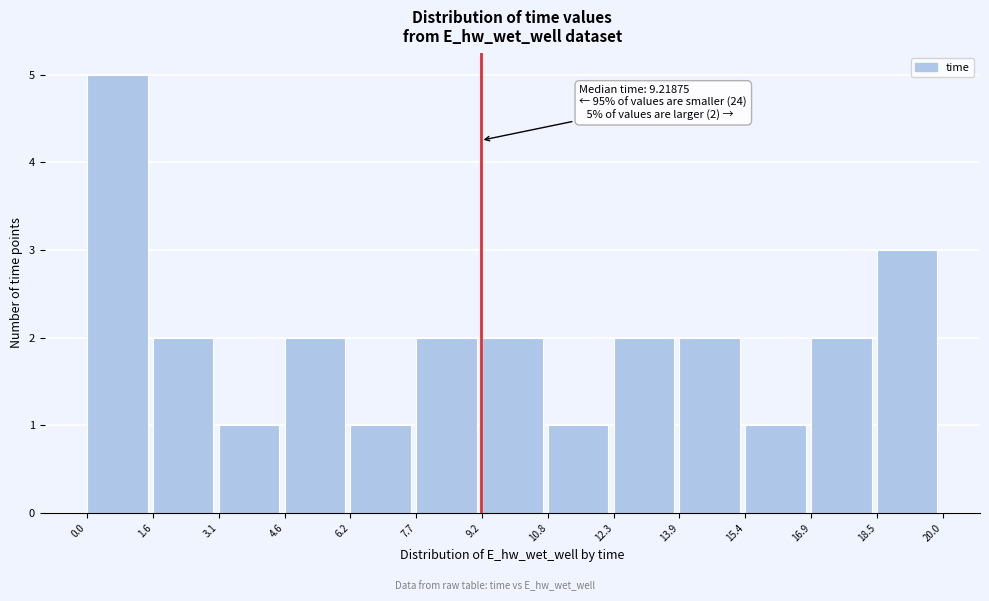

Which range on the x-axis has the tallest bar?

0.0 to 1.6